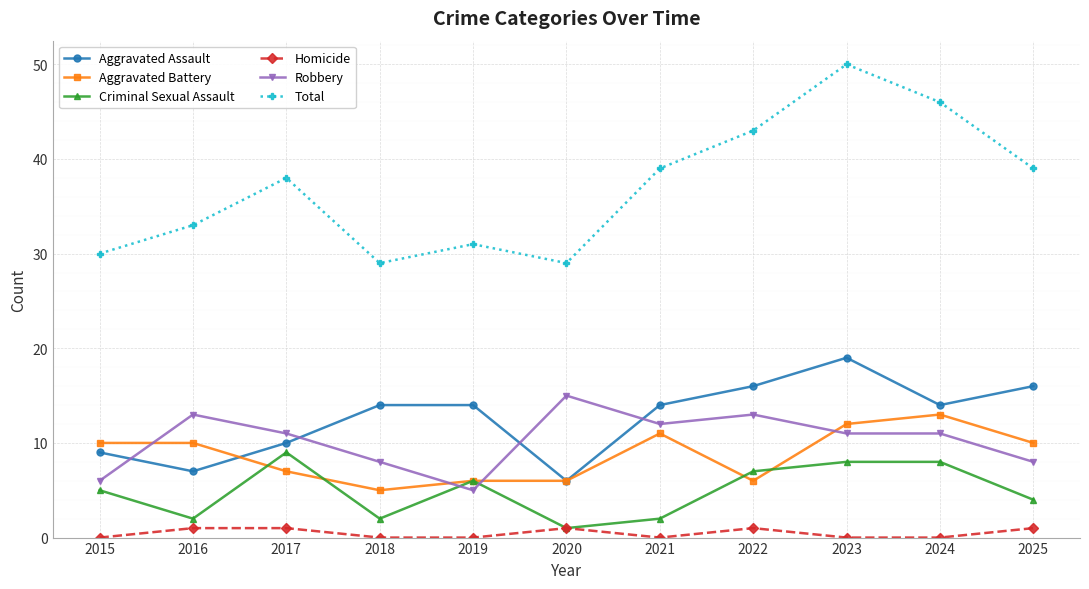

At which category does Robbery reach its first local peak?

2016